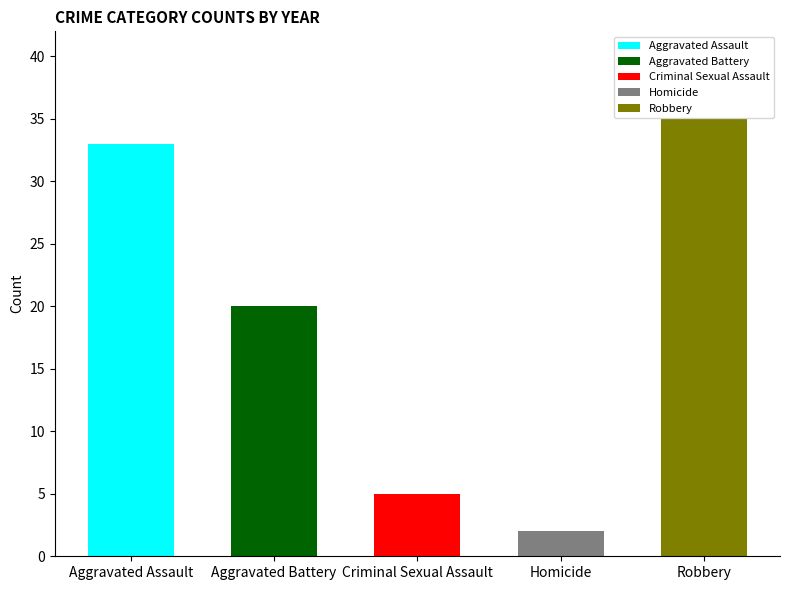

Are the bars horizontal?

No